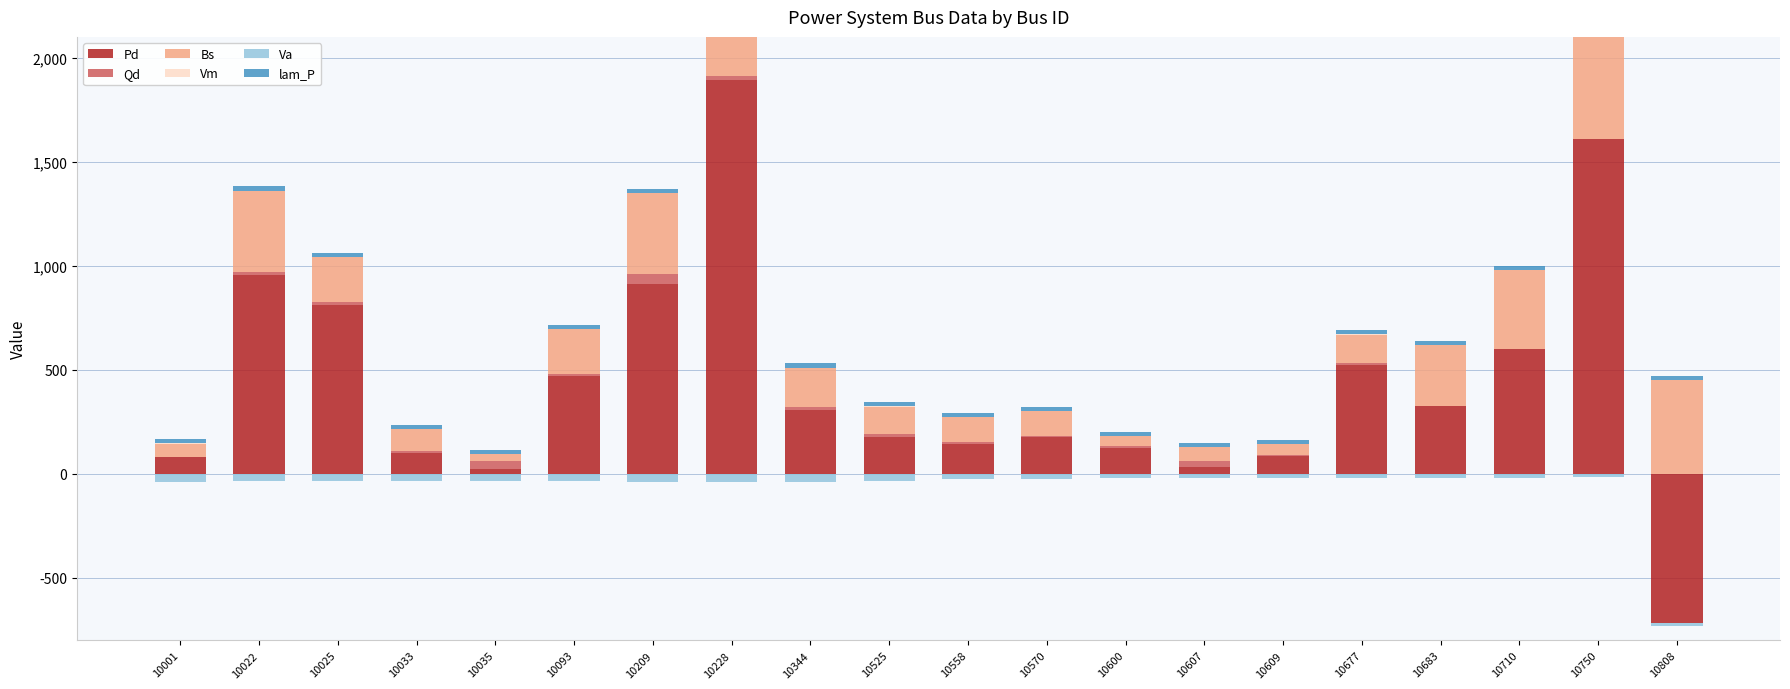

How many positive values does the Qd series have?

16